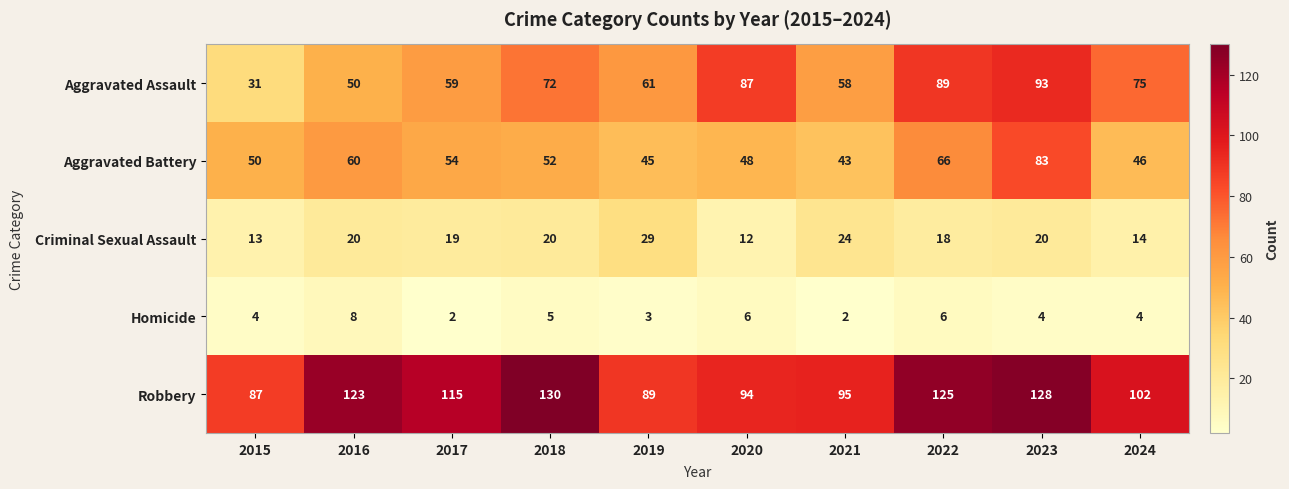

Is it true that Criminal Sexual Assault equals 12 at 2020?

True